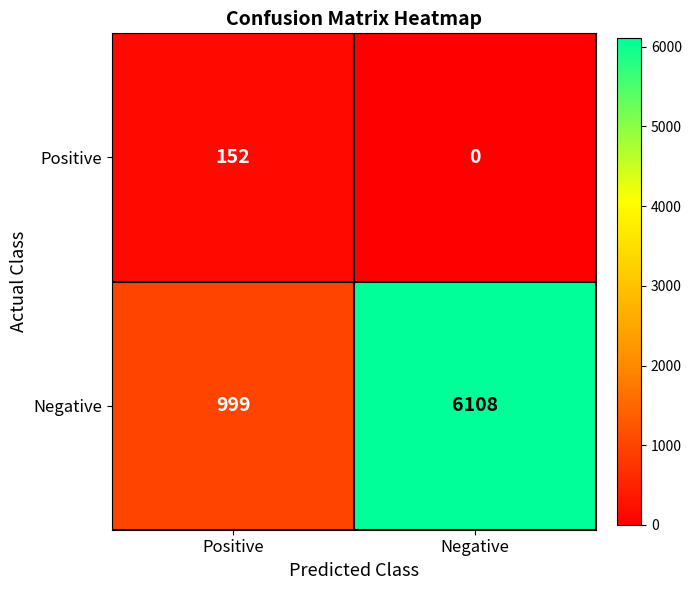

At which label is Negative closest to 3553?

Positive